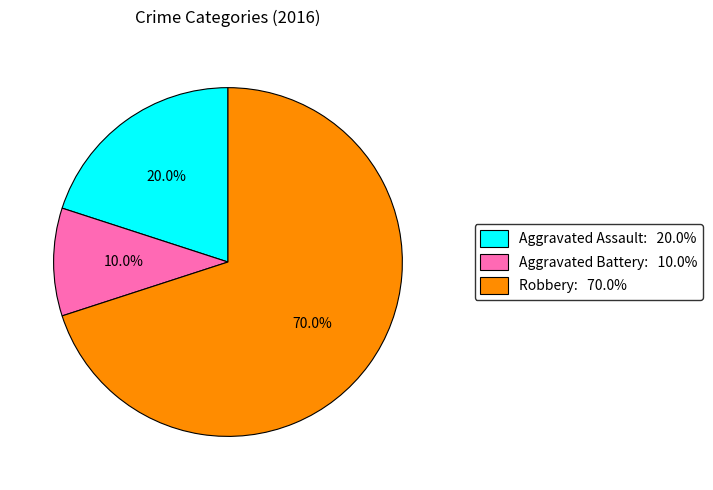

What is the majority slice?

Robbery